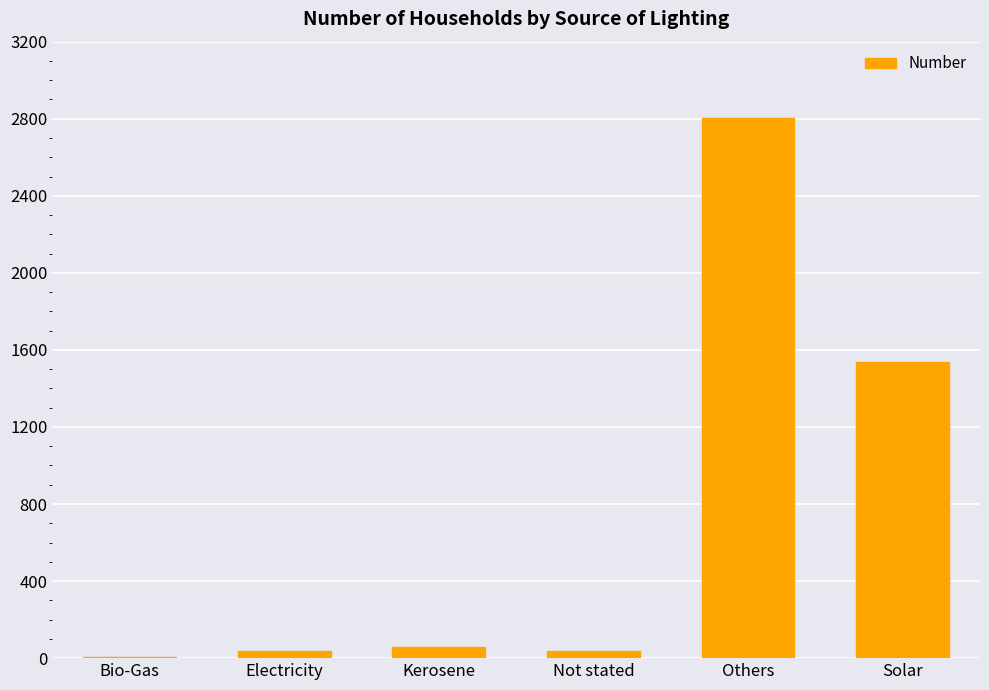

What is the sum of all values?

4482